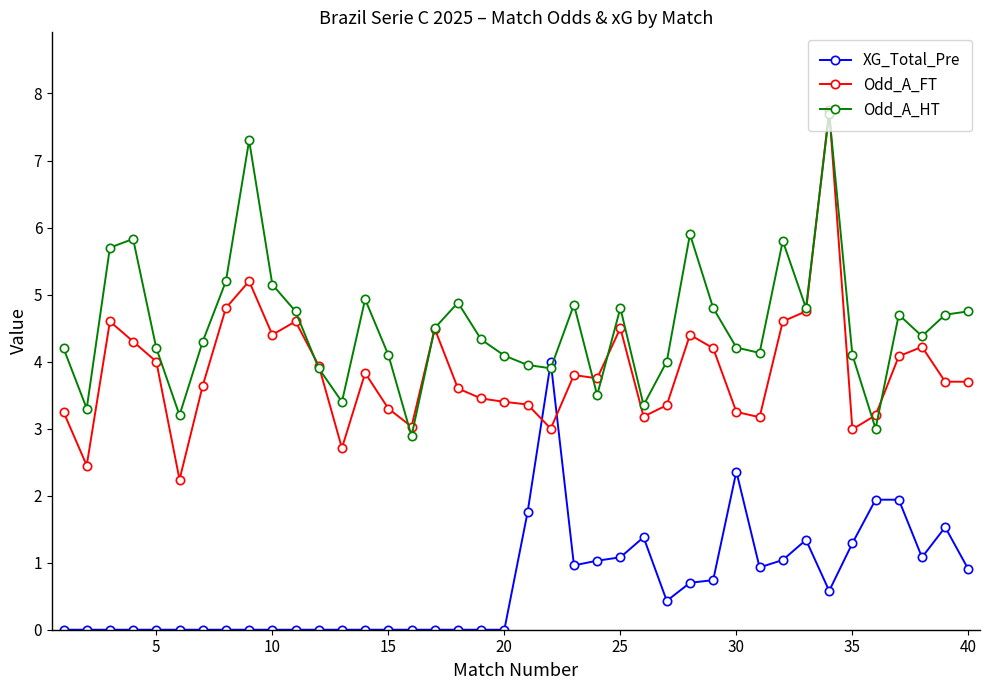

How many categories are shown in the chart?

40